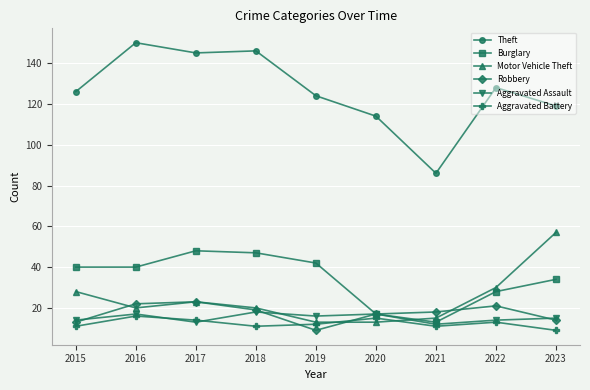

At which label does Motor Vehicle Theft first exceed 20?

2015